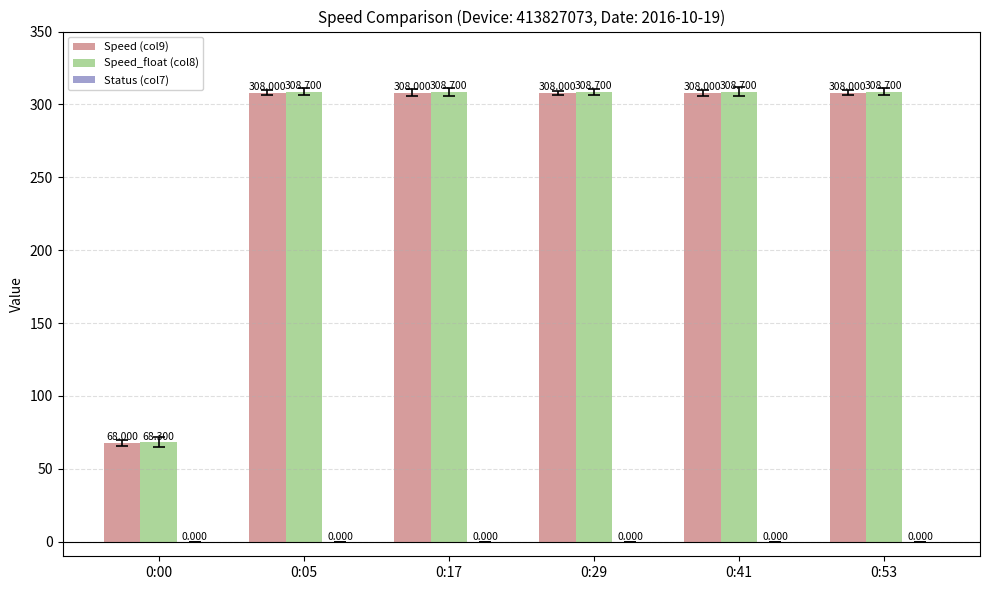

The value of Speed (col9) at 0:17 is 121.9. True or false?

False